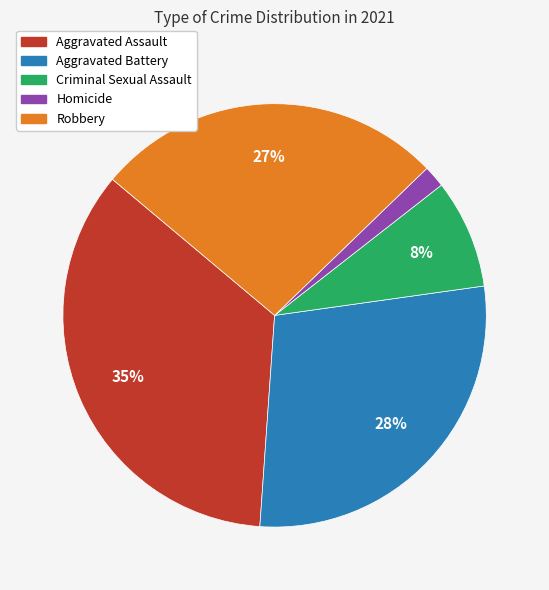

Between Robbery and Homicide, which is larger?

Robbery